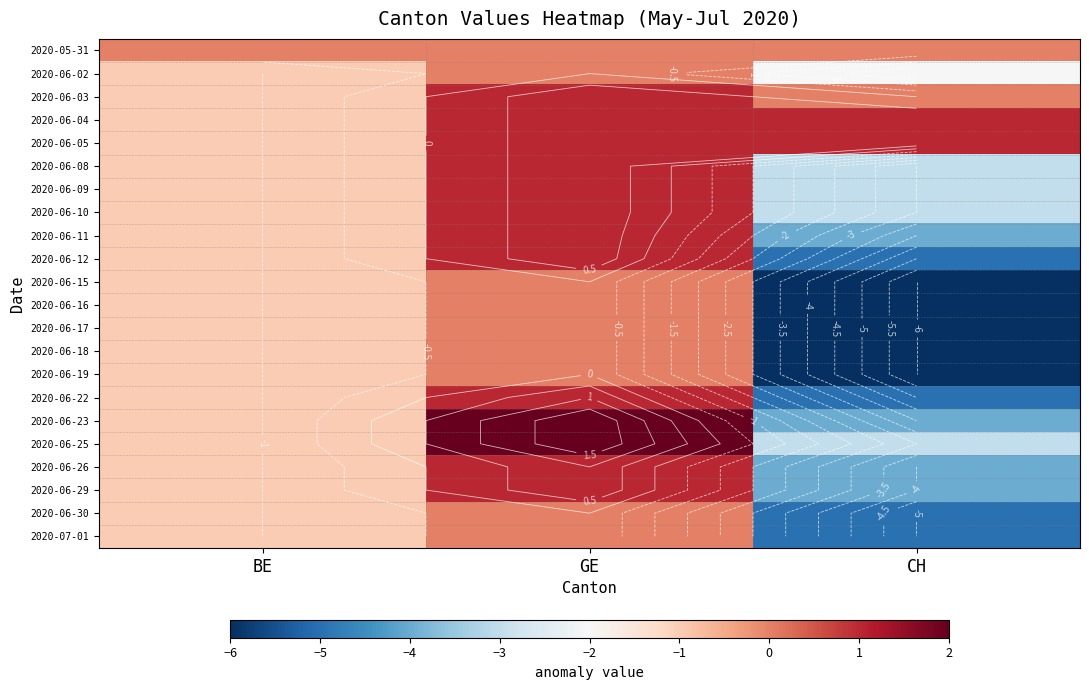

What is the minimum value shown in the chart?

-6